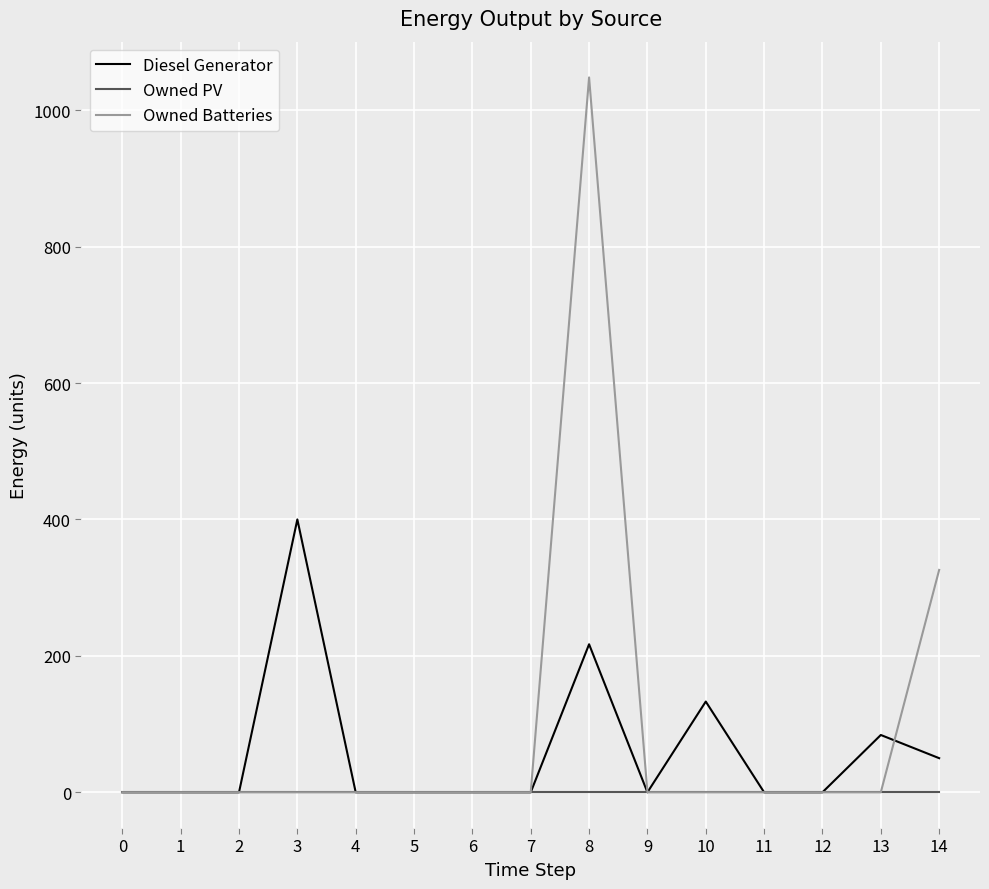

Does the chart display data point markers on the line(s)?

No